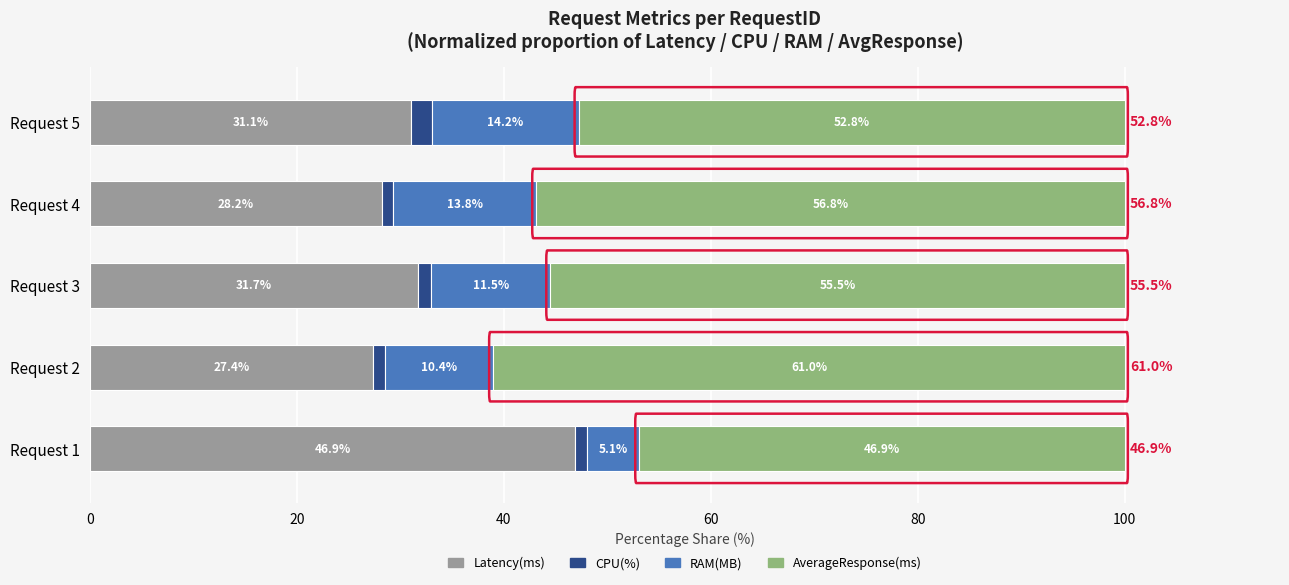

True or false: Latency(ms) has a value of 31.7 at Request 3.

True